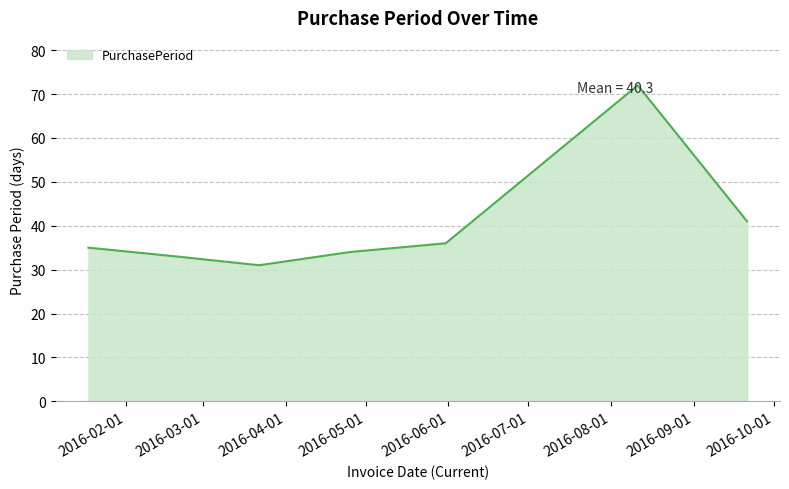

What is the difference between the second highest and second lowest values?

8